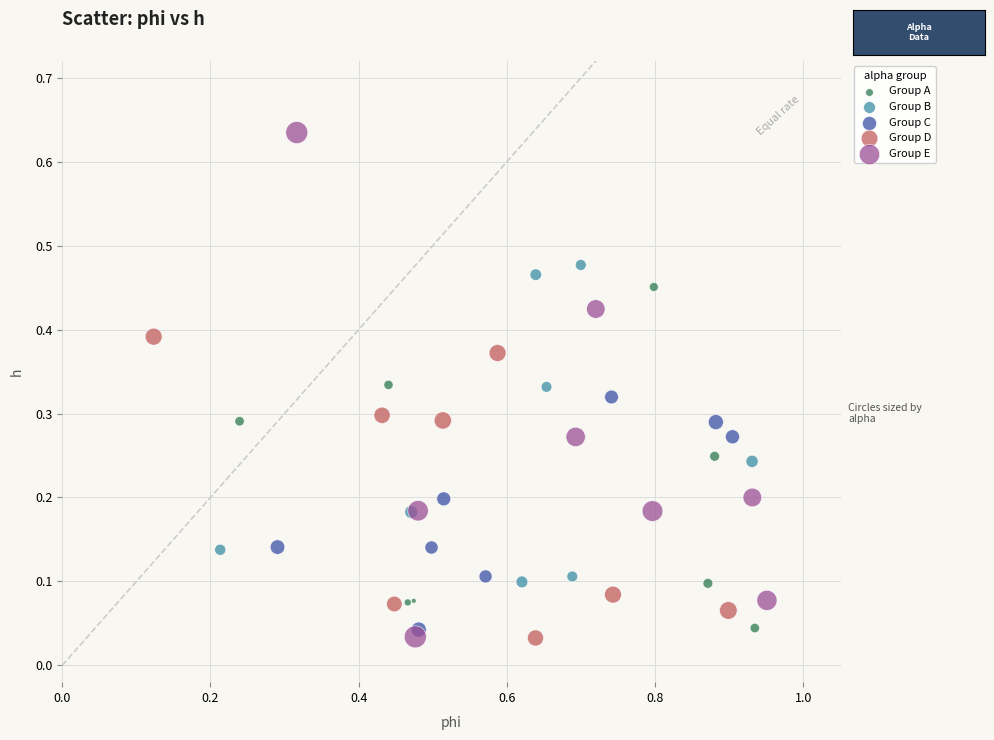

Which series has the widest spread of Y values?

Group E